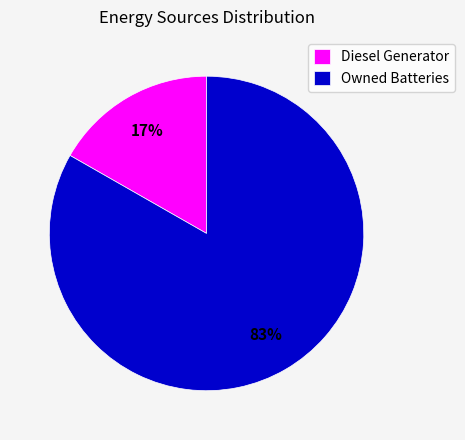

Do Owned Batteries and Diesel Generator together represent more than half of the pie?

Yes